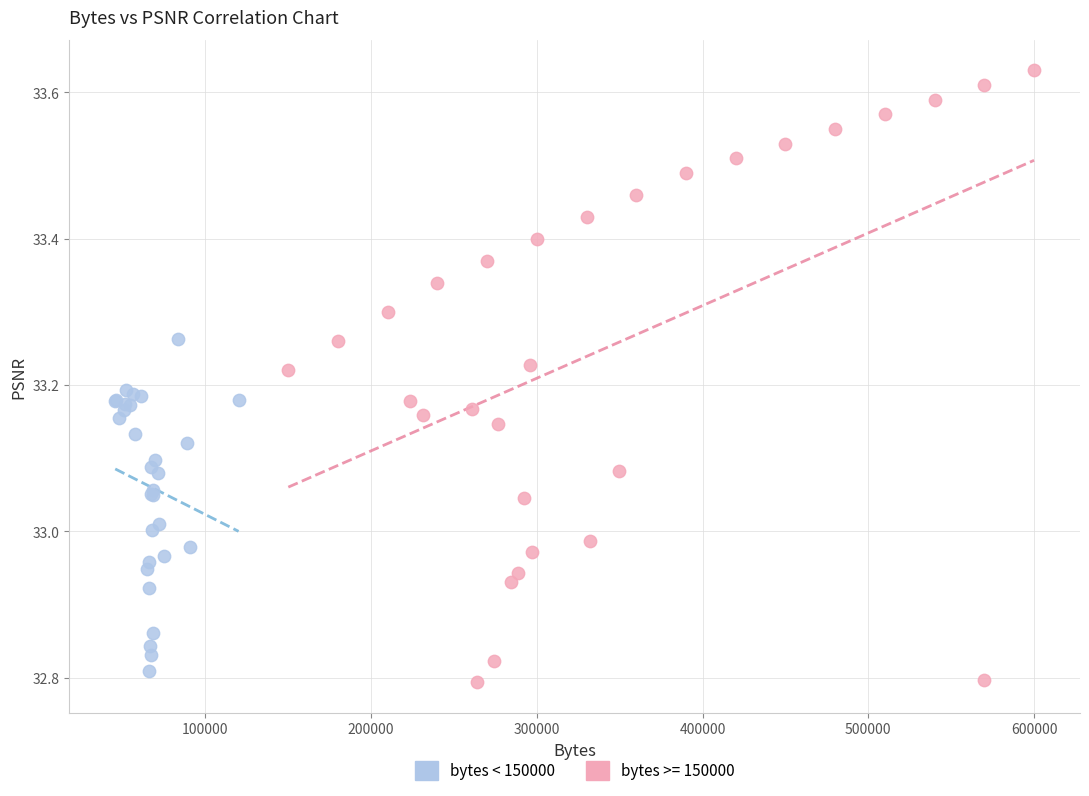

Which series reaches the maximum Y coordinate?

bytes >= 150000